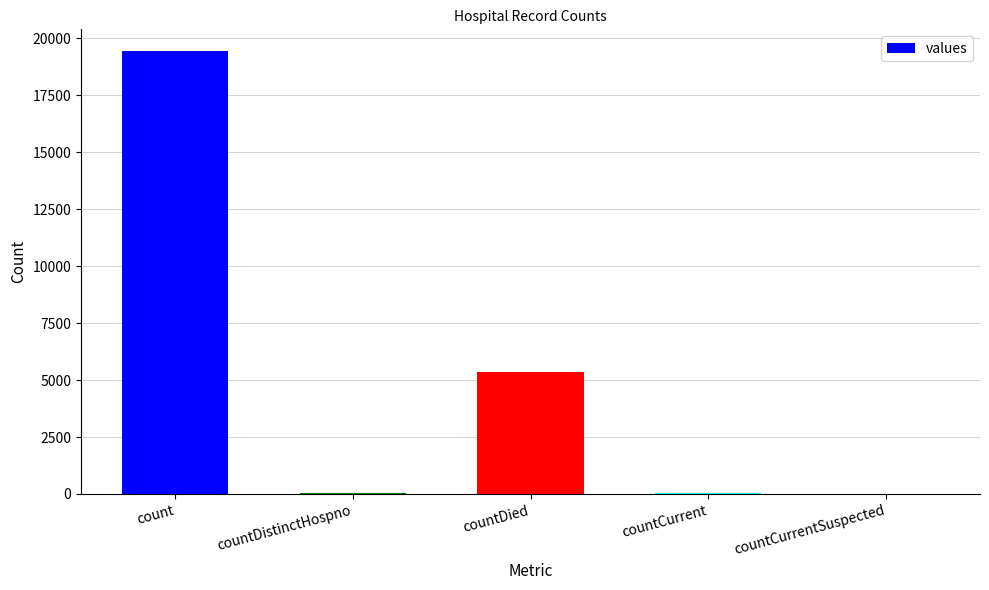

How many categories are shown in the chart?

5